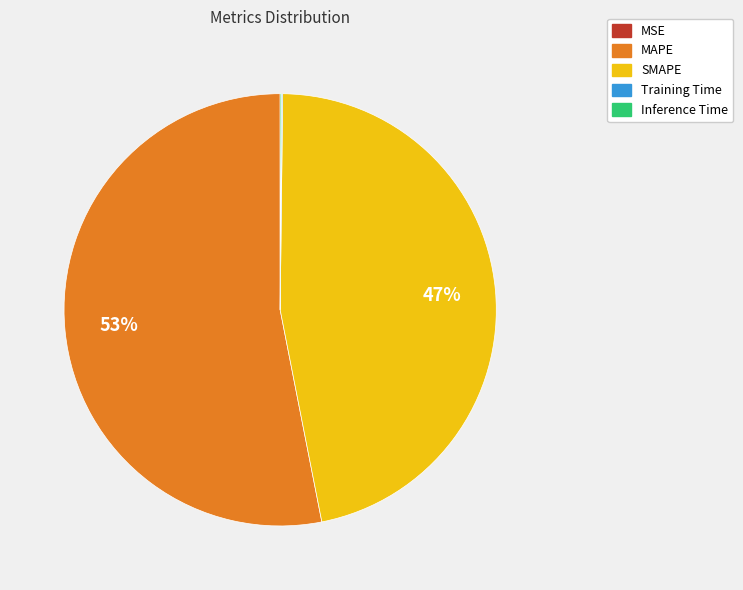

Is there a majority slice in this chart?

Yes